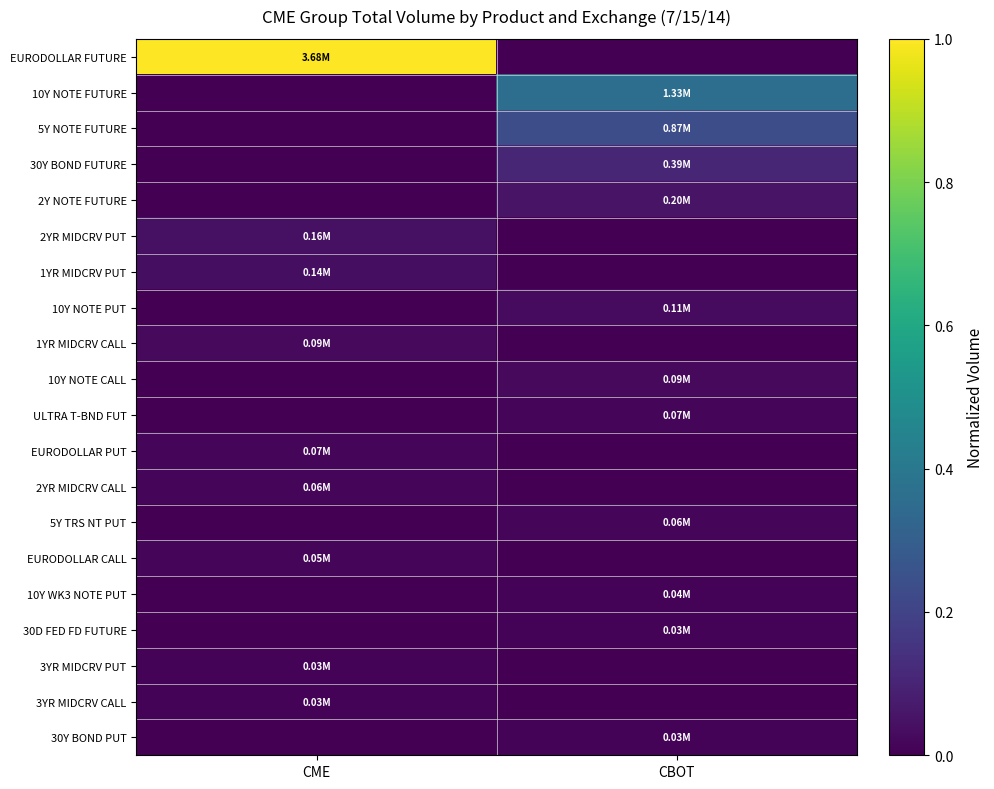

At how many categories does at least one series exceed 0?

2